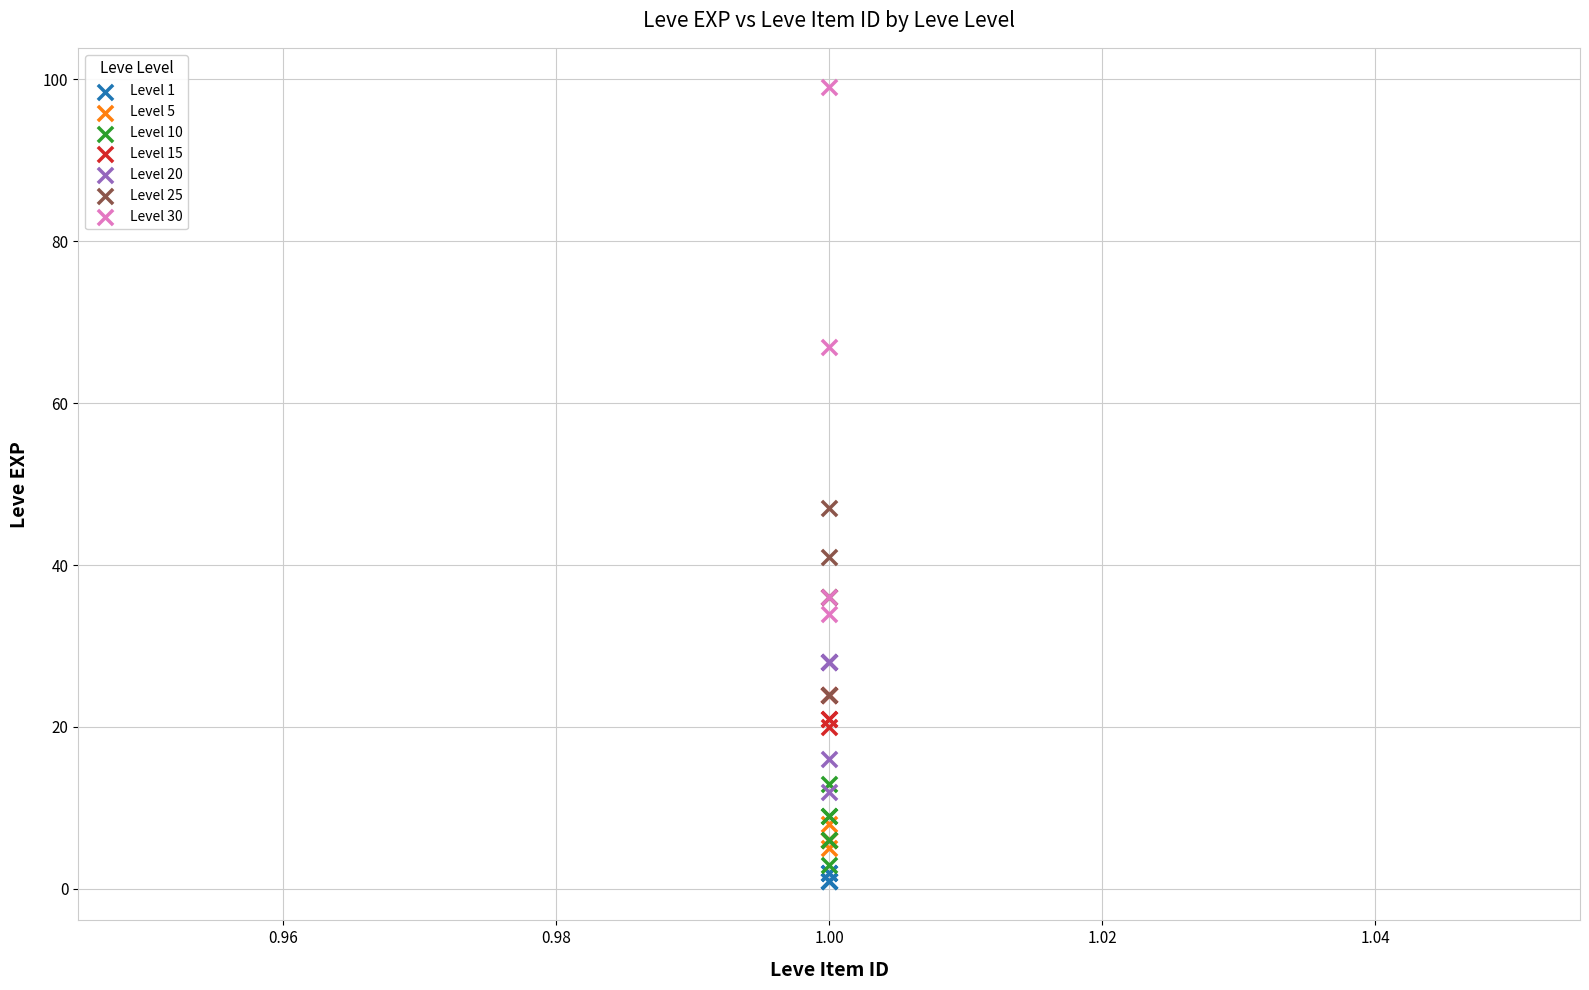

Which series contains the highest Y value?

Level 30